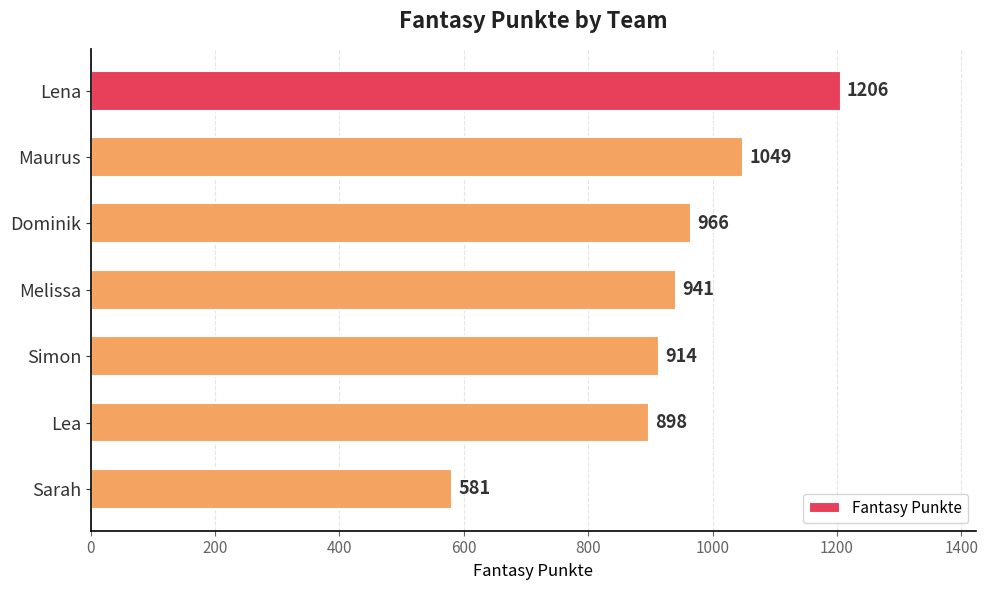

Which label corresponds to the smallest value in the chart?

Sarah